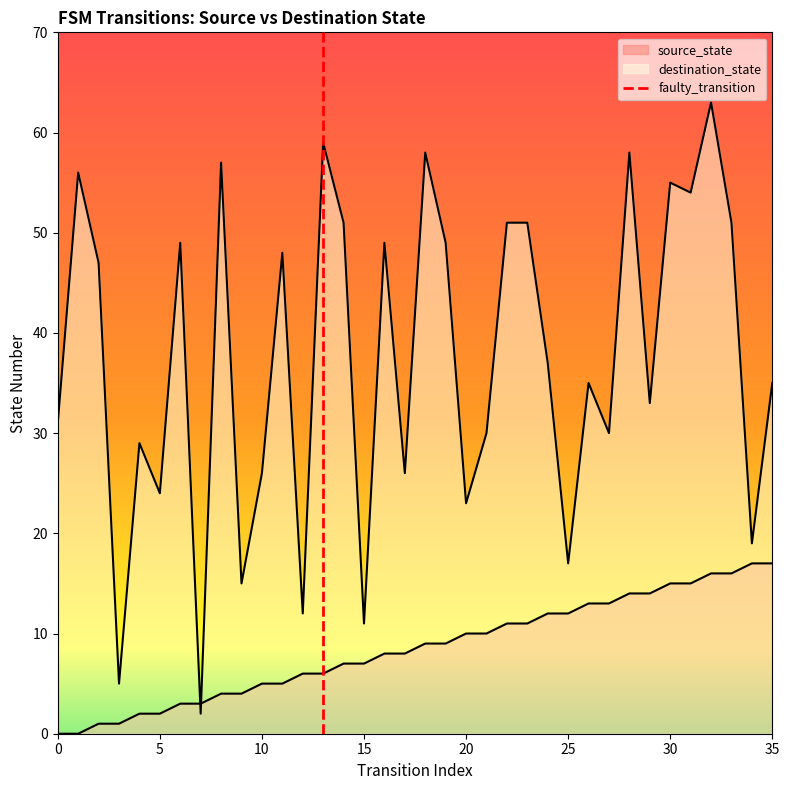

The value at 0 is 1. True or false?

False